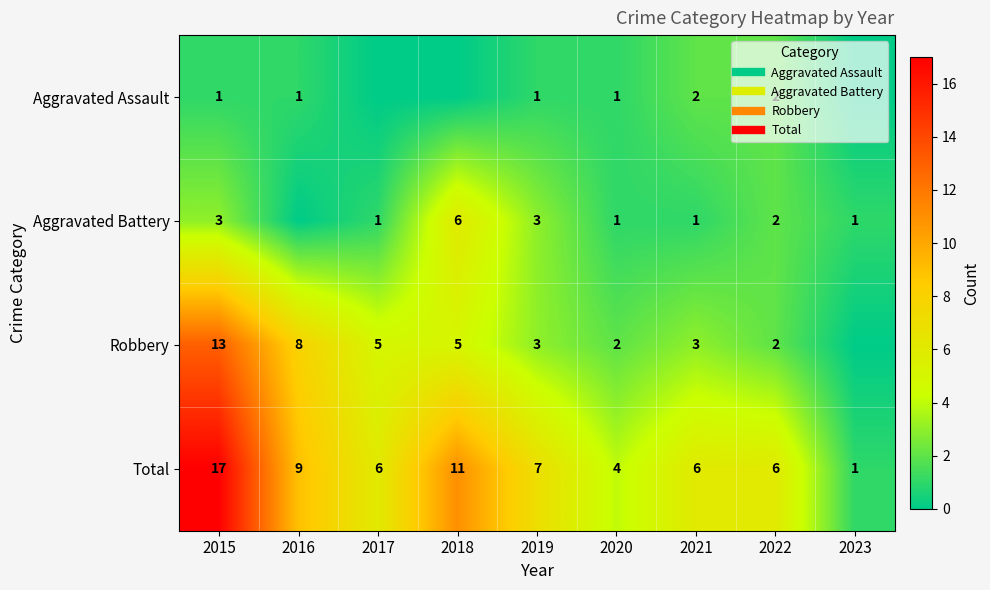

Rank the series by their average value, from lowest to highest.

Aggravated Assault, Aggravated Battery, Robbery, Total